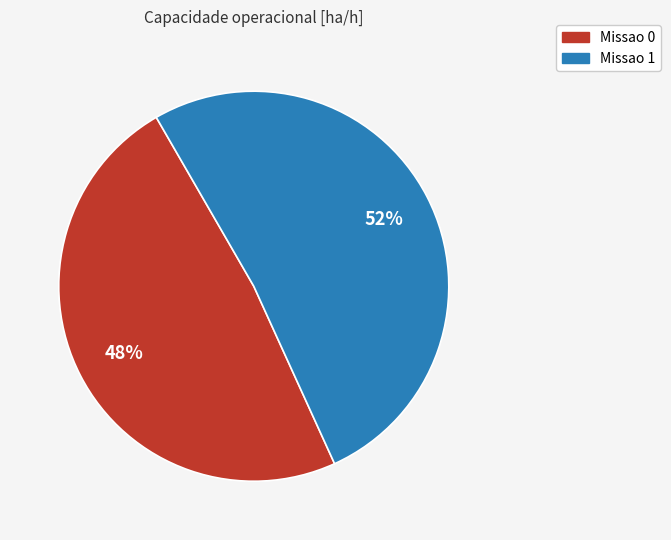

What is the smallest slice in the pie chart?

Missao 0